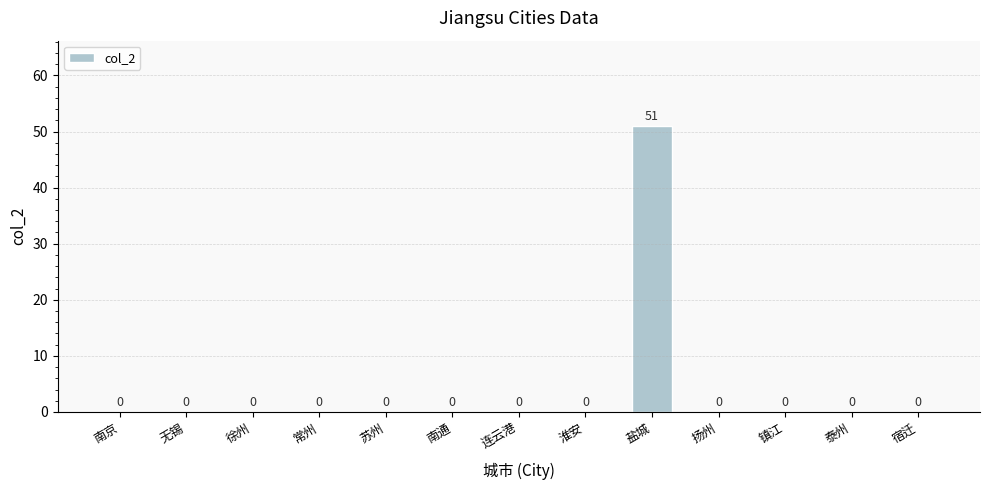

Count the number of data series in this chart.

1